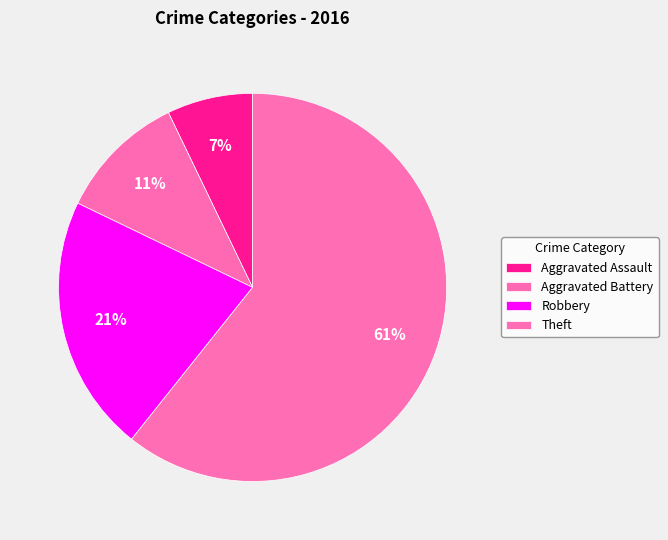

How many segments does this pie chart have?

4